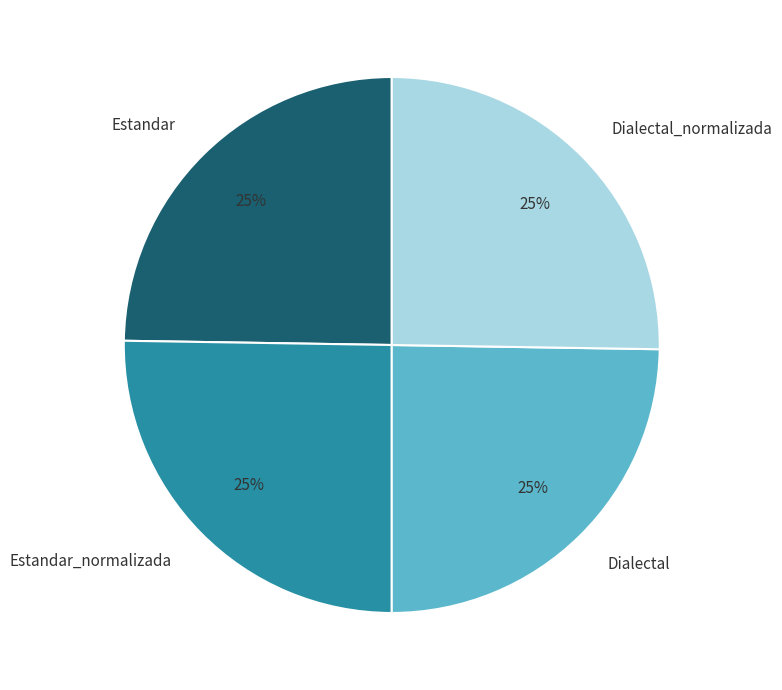

To the nearest percent, what is the combined percentage of Dialectal and Dialectal_normalizada?

50%